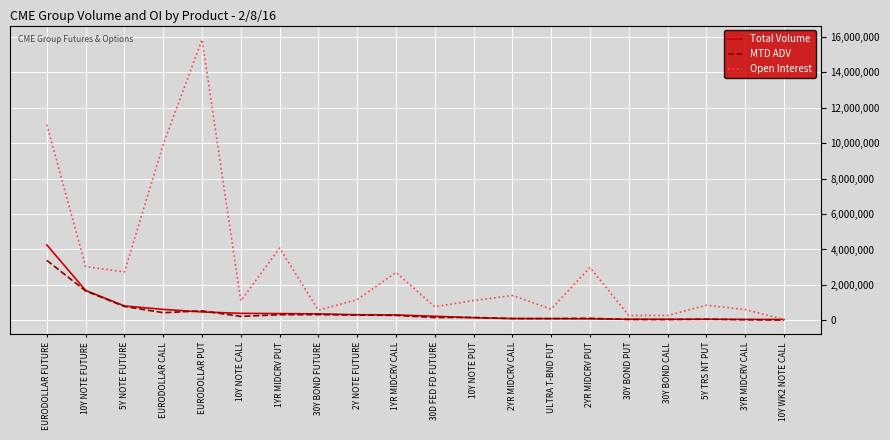

After their last crossing, which series has the higher values: Open Interest or Total Volume?

Total Volume